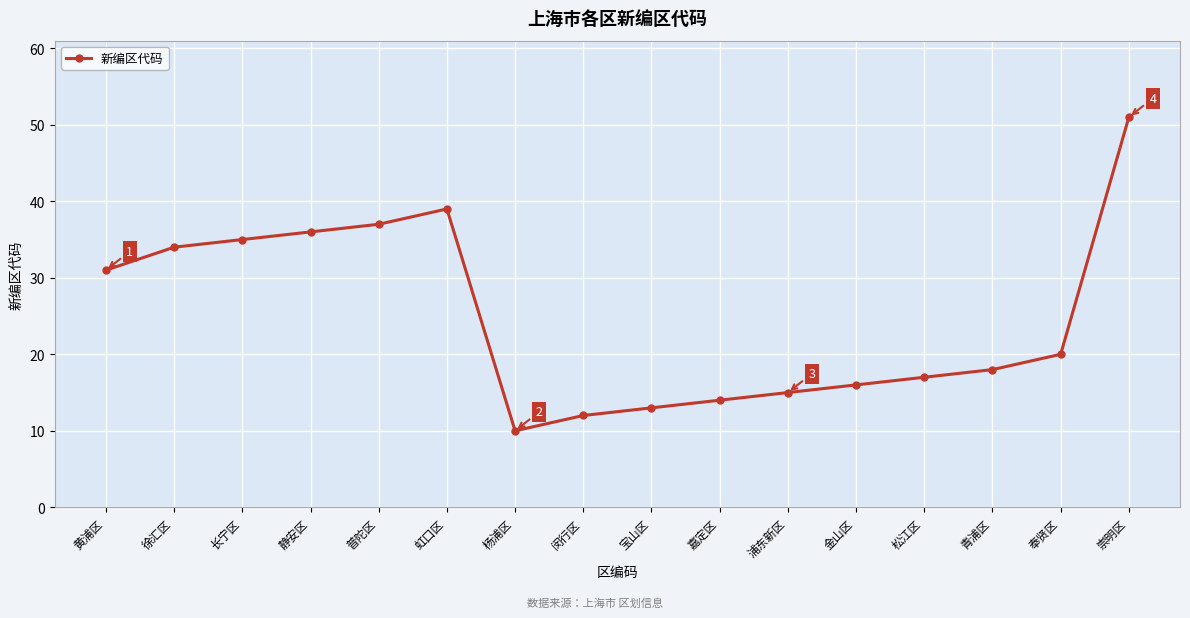

How many points are higher than both their immediate neighbors (excluding endpoints)?

1